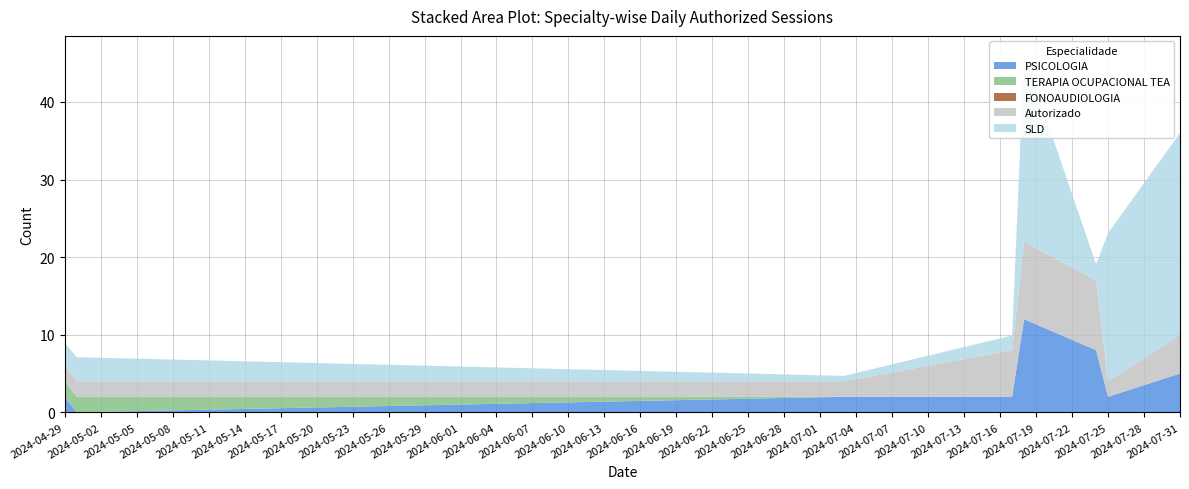

Reading right to left, extract all data points from this chart.

PSICOLOGIA: 2024-07-31=5	2024-07-25=2	2024-07-24=8	2024-07-18=12	2024-07-17=2	2024-07-03=2	2024-04-30=0	2024-04-29=2
TERAPIA OCUPACIONAL TEA: 2024-07-31=0	2024-07-25=0	2024-07-24=0	2024-07-18=0	2024-07-17=0	2024-07-03=0	2024-04-30=2	2024-04-29=2
FONOAUDIOLOGIA: 2024-07-31=0	2024-07-25=0	2024-07-24=0	2024-07-18=0	2024-07-17=0	2024-07-03=0	2024-04-30=0	2024-04-29=0
SLD: 2024-07-31=260	2024-07-25=191	2024-07-24=21	2024-07-18=242	2024-07-17=19	2024-07-03=7	2024-04-30=31	2024-04-29=29
Autorizado: 2024-07-31=5	2024-07-25=2	2024-07-24=9	2024-07-18=10	2024-07-17=6	2024-07-03=2	2024-04-30=2	2024-04-29=2